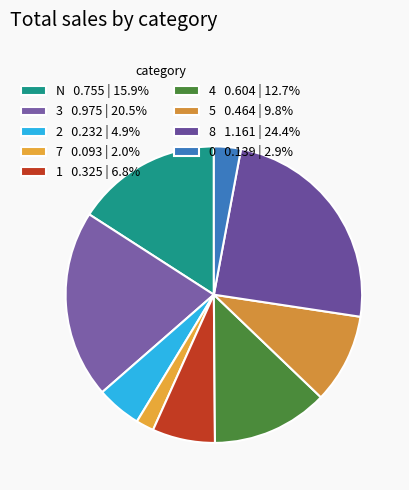

Which has a higher value, N or 1?

N